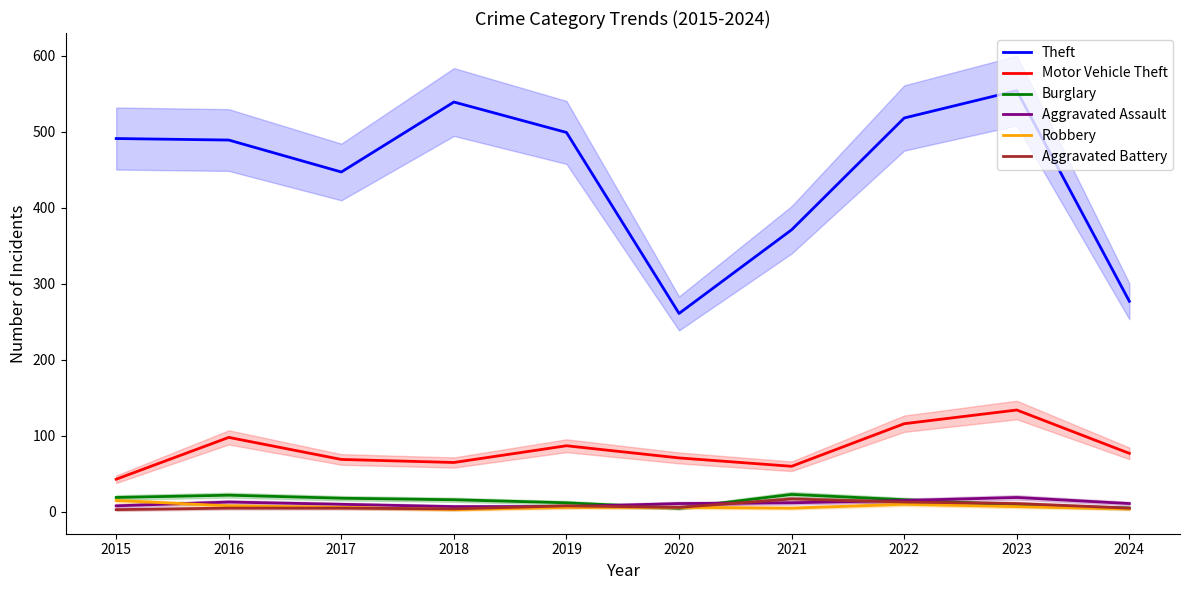

Reading left to right, transcribe all the data shown in this chart.

Theft: 491	489	447	539	499	261	371	518	554	277
Motor Vehicle Theft: 43	98	69	65	87	71	60	116	134	77
Burglary: 19	22	18	16	12	5	23	16	9	5
Aggravated Assault: 8	13	10	7	7	11	12	15	19	11
Robbery: 15	8	6	3	6	6	5	10	7	4
Aggravated Battery: 3	5	5	4	8	6	17	13	11	5